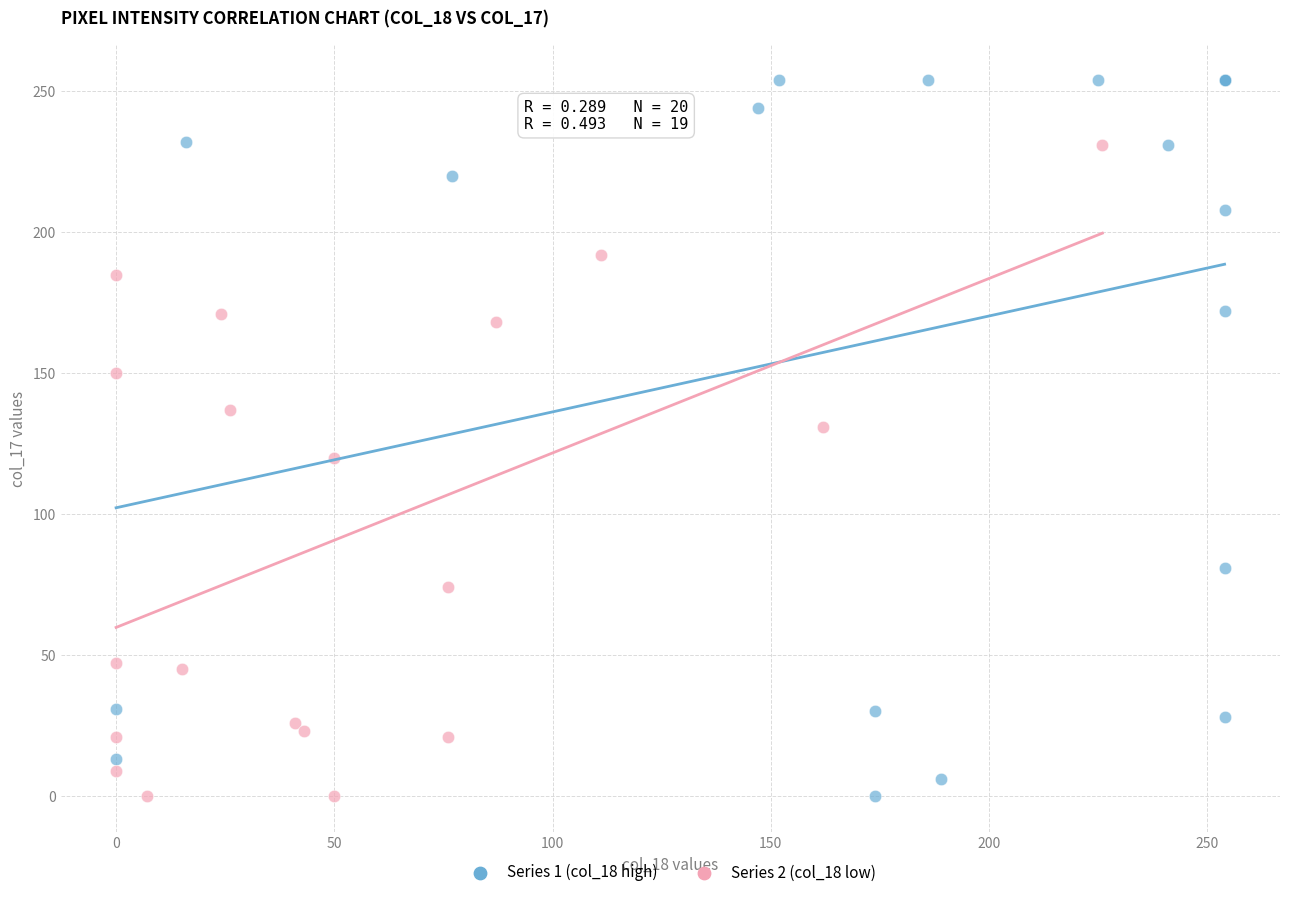

Which series contains the highest Y value?

Series 1 (col_18 high)